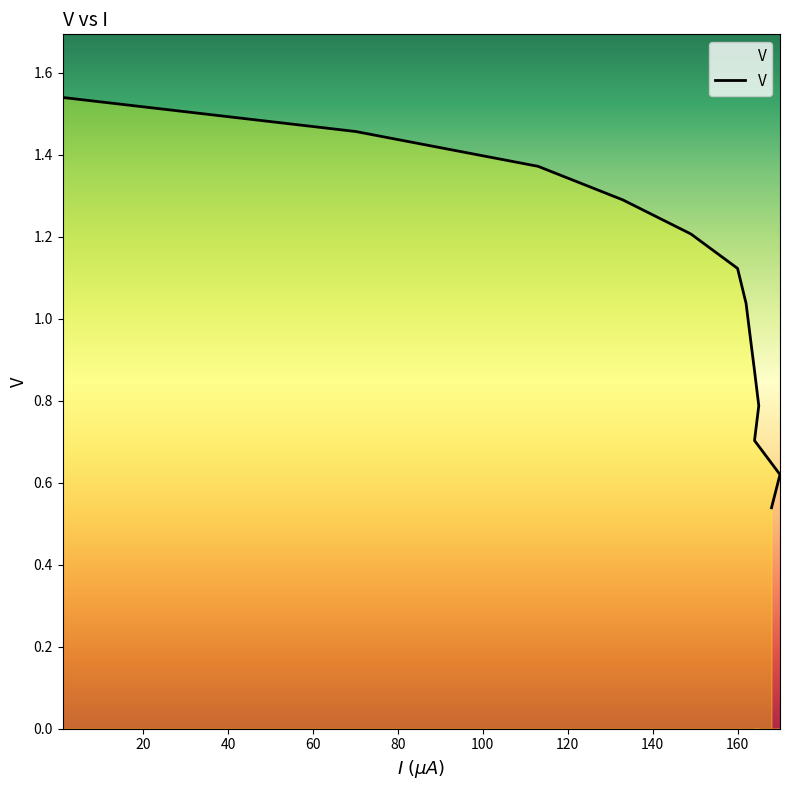

How many lines are shown in the chart?

1